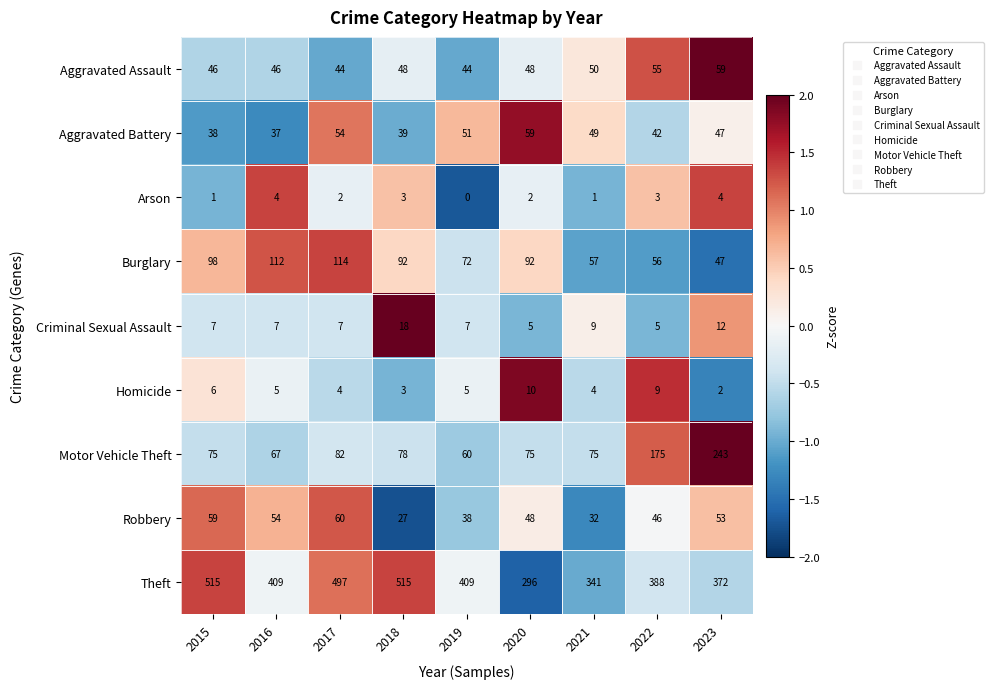

At how many categories does at least one series exceed 453?

3